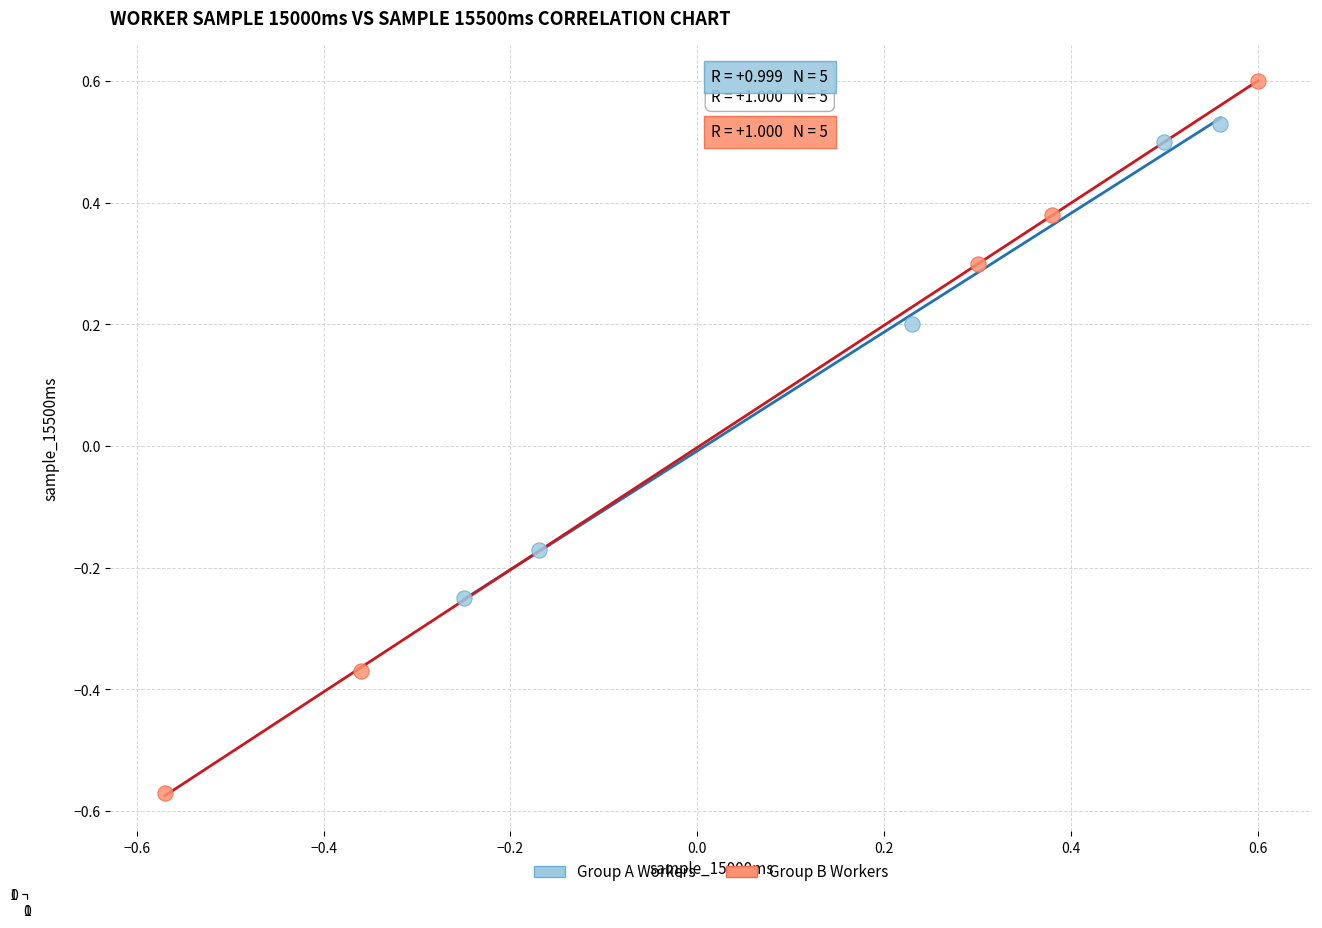

Which series reaches the maximum Y coordinate?

Group B Workers